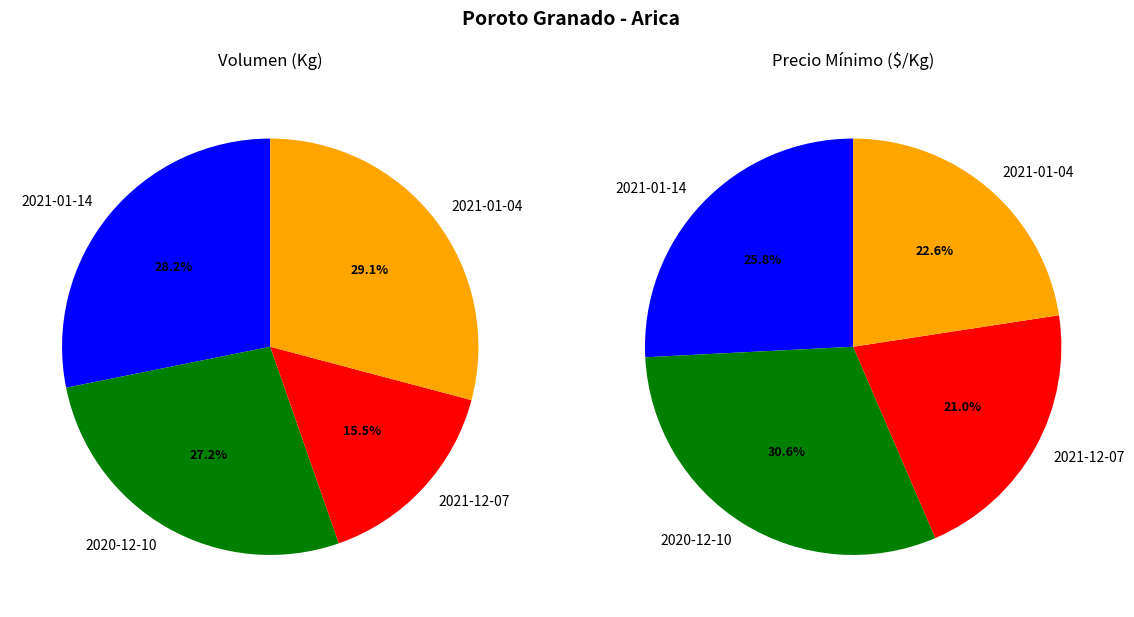

How many slices are in this pie chart?

4